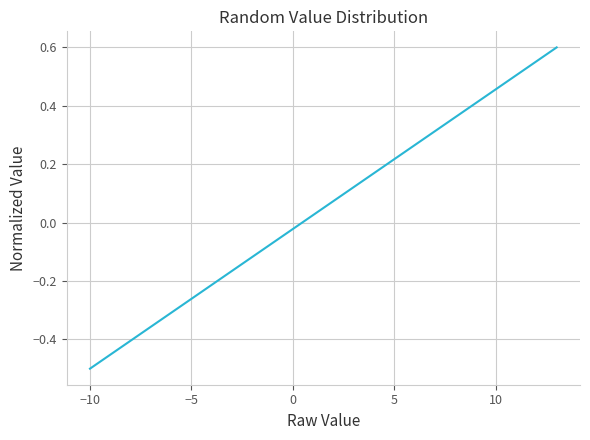

What is the maximum value shown in the chart?

0.6